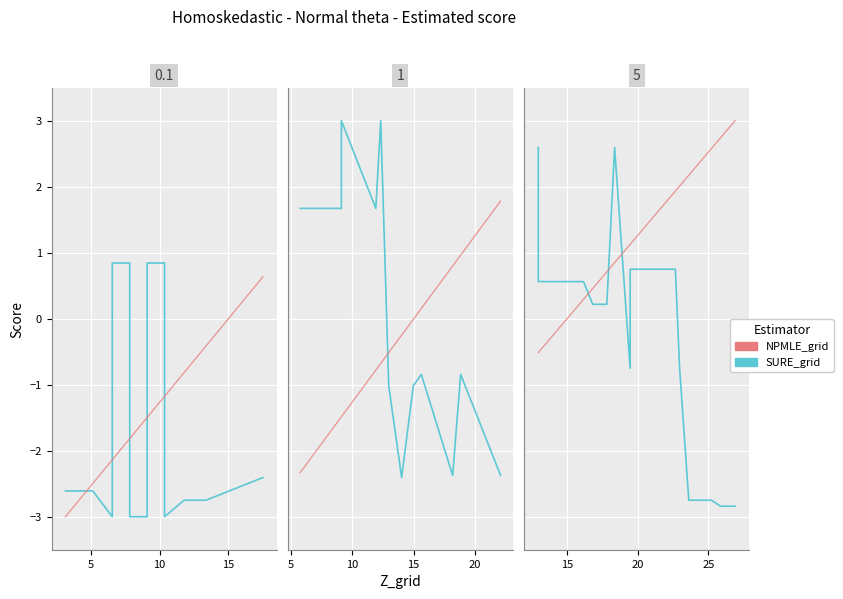

At which label is SURE_grid closest to 0?

15